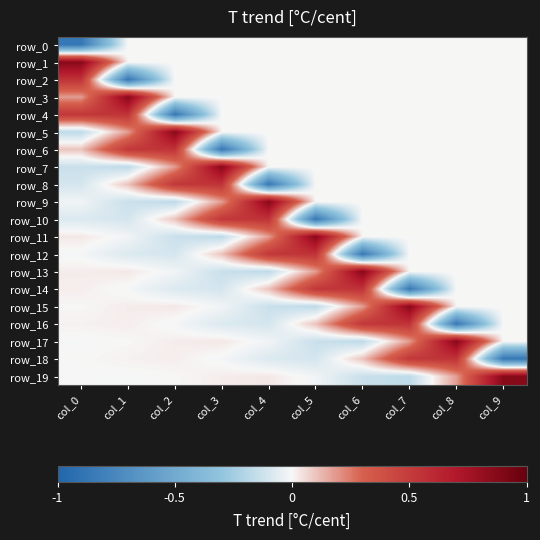

Which series changed the most between col_6 and col_7?

row_14